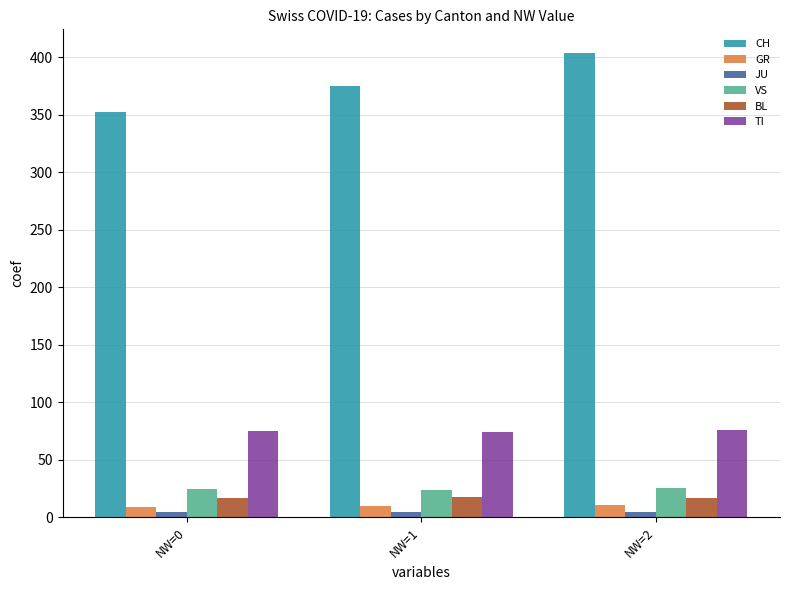

Is the value of TI at NW=1 greater than the value of JU at NW=1?

Yes